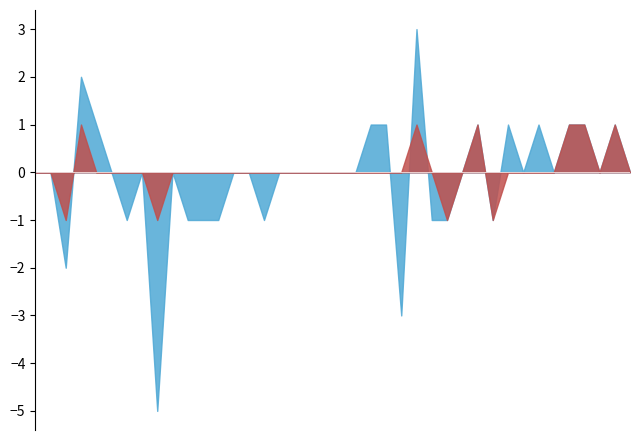

The ZH series shows 0 at 2020-06-30. True or false?

True